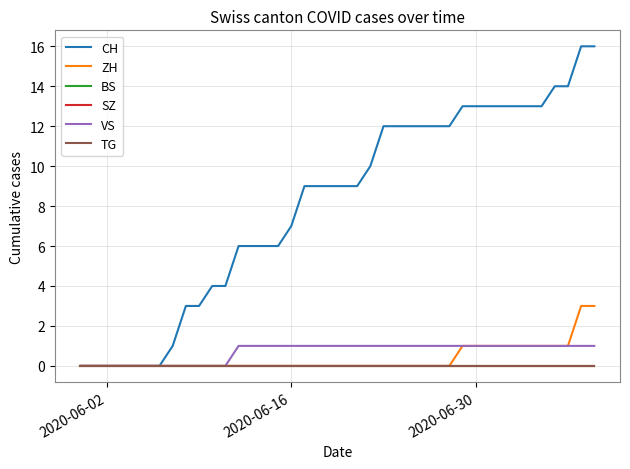

True or false: TG has more than 0 interior local peaks.

False